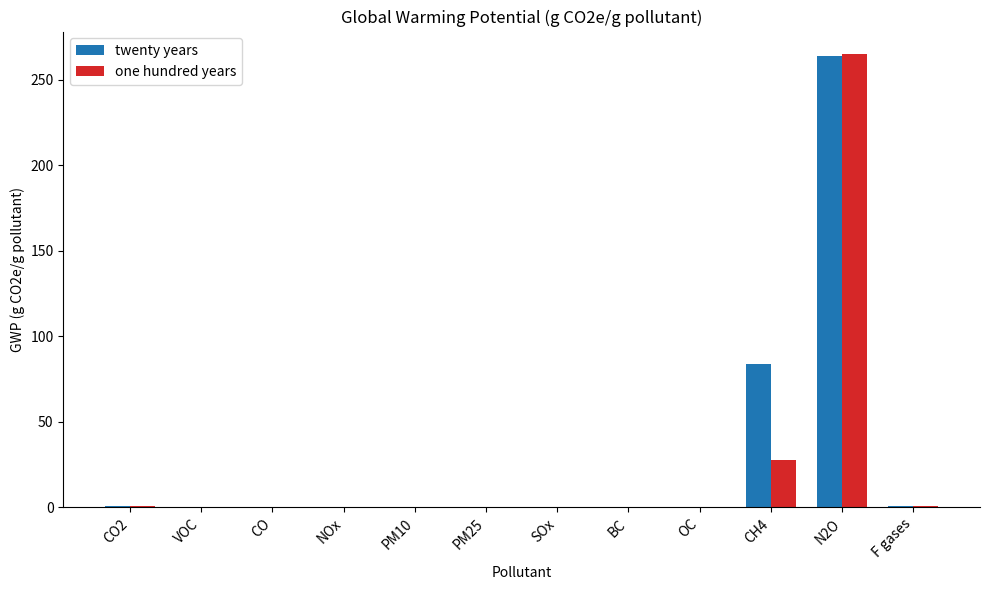

Which category has the highest value across all series?

N2O